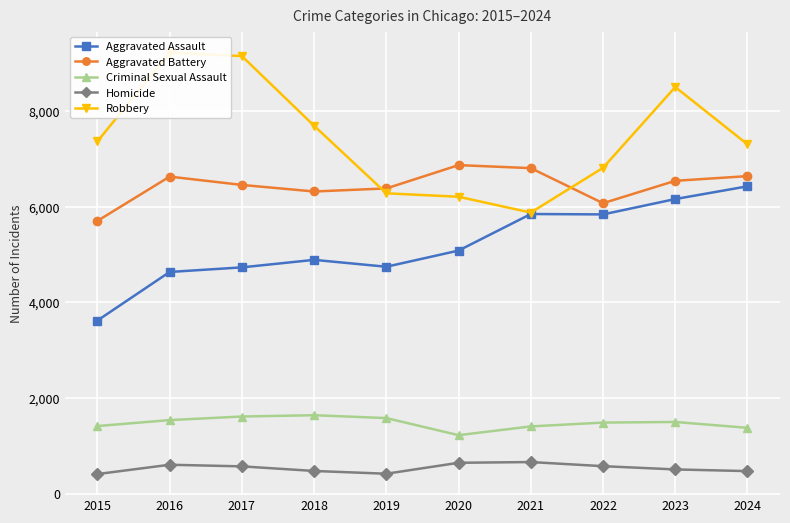

Reading right to left, list all the values displayed in this chart.

Aggravated Assault: 2024=6425	2023=6159	2022=5838	2021=5846	2020=5082	2019=4744	2018=4888	2017=4731	2016=4635	2015=3620
Aggravated Battery: 2024=6638	2023=6540	2022=6072	2021=6805	2020=6868	2019=6381	2018=6317	2017=6454	2016=6628	2015=5702
Criminal Sexual Assault: 2024=1377	2023=1500	2022=1487	2021=1407	2020=1224	2019=1581	2018=1641	2017=1614	2016=1539	2015=1415
Homicide: 2024=473	2023=508	2022=576	2021=662	2020=647	2019=418	2018=476	2017=572	2016=606	2015=411
Robbery: 2024=7302	2023=8500	2022=6812	2021=5876	2020=6207	2019=6279	2018=7690	2017=9147	2016=9218	2015=7364